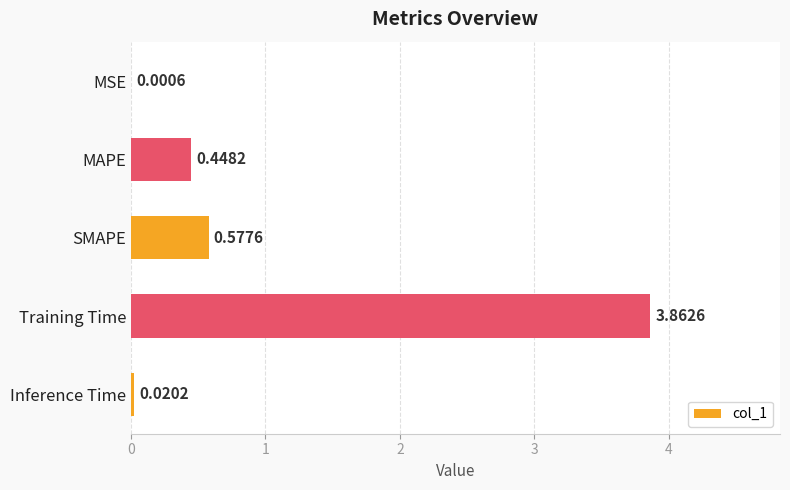

What is the sum of the values at SMAPE and MAPE?

1.0